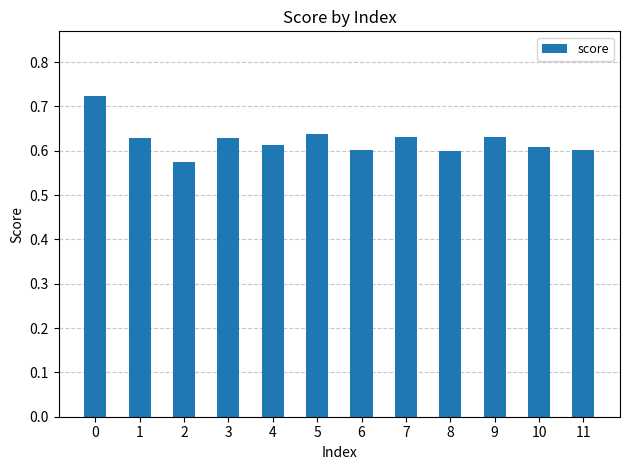

Count the number of data series in this chart.

1